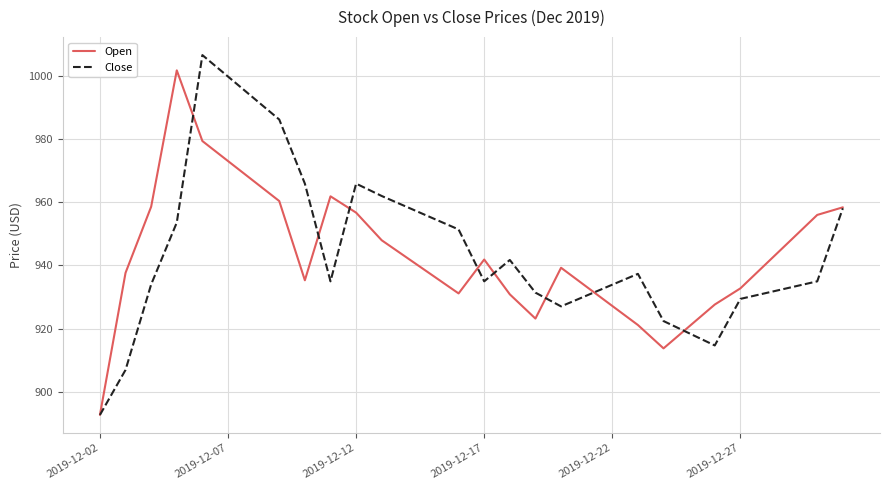

What is the smallest value displayed?

892.7